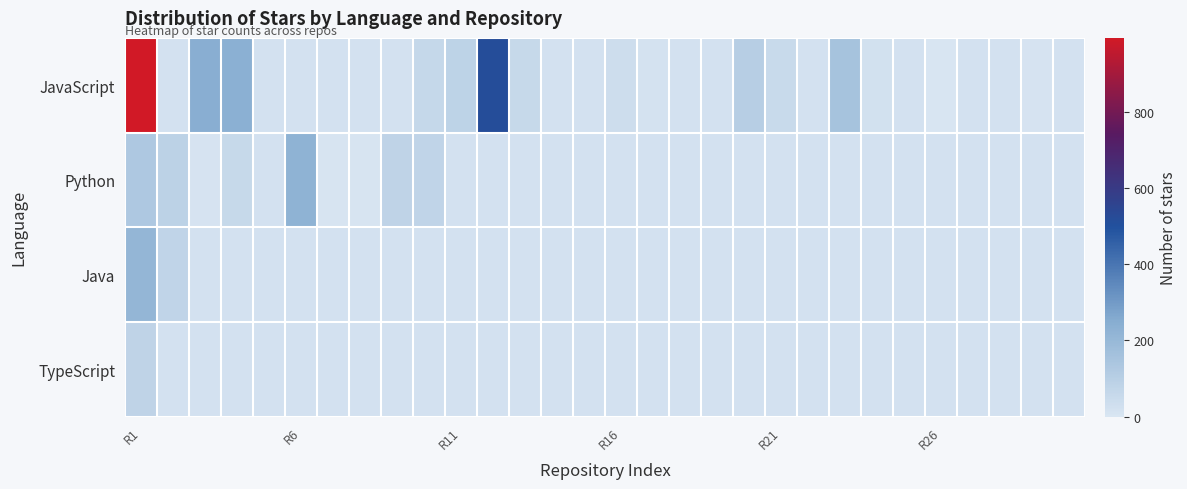

Rank the series by their maximum value, from highest to lowest.

JavaScript, Python, Java, TypeScript